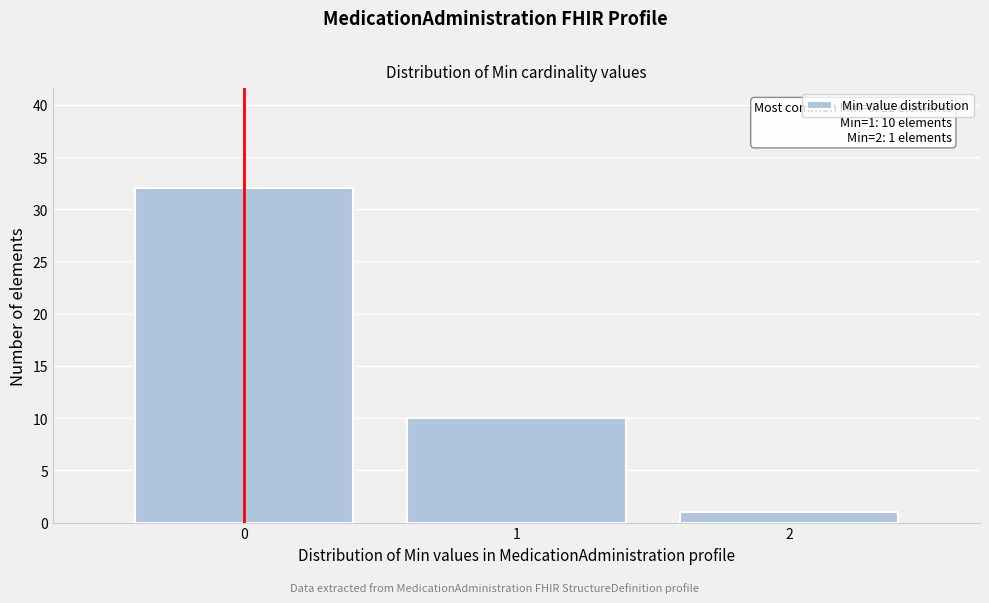

Which range on the x-axis has the tallest bar?

-0.5 to 0.5